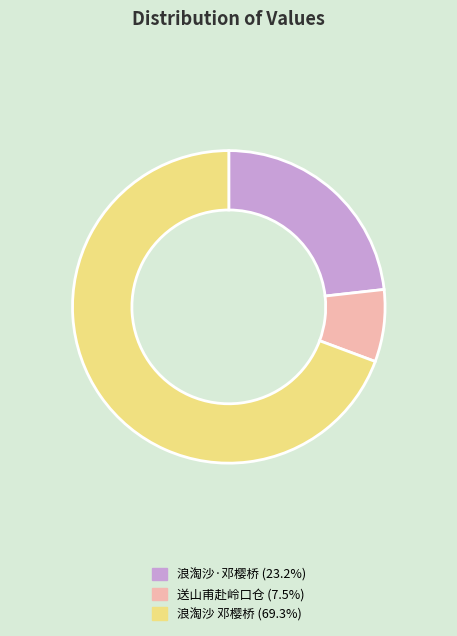

What is the ratio of the value at 浪淘沙·邓樱桥 (23.2%) to the value at 送山甫赴岭口仓 (7.5%)?

3.1